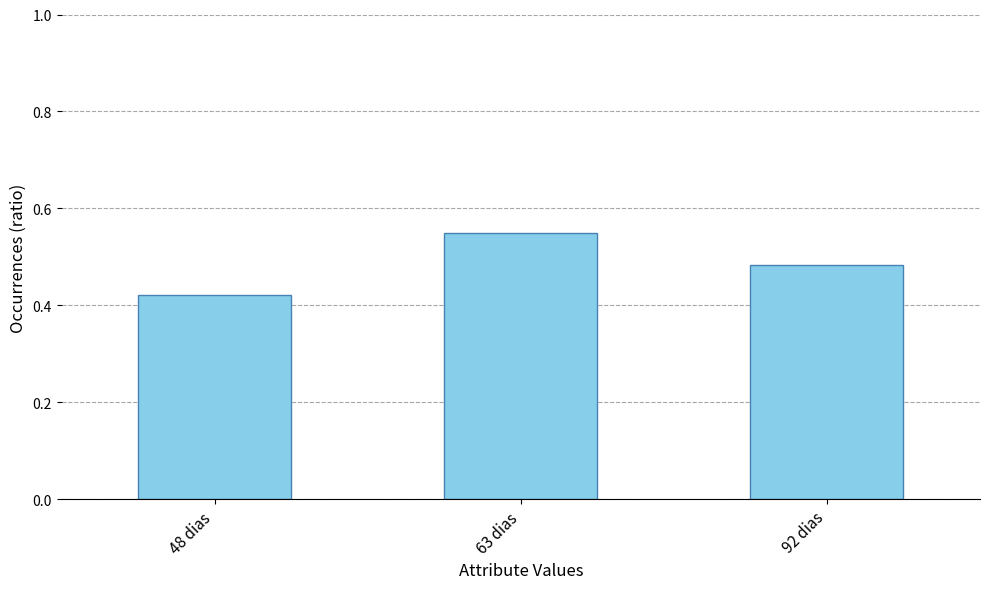

Between 63 dias and 92 dias, which is larger?

63 dias